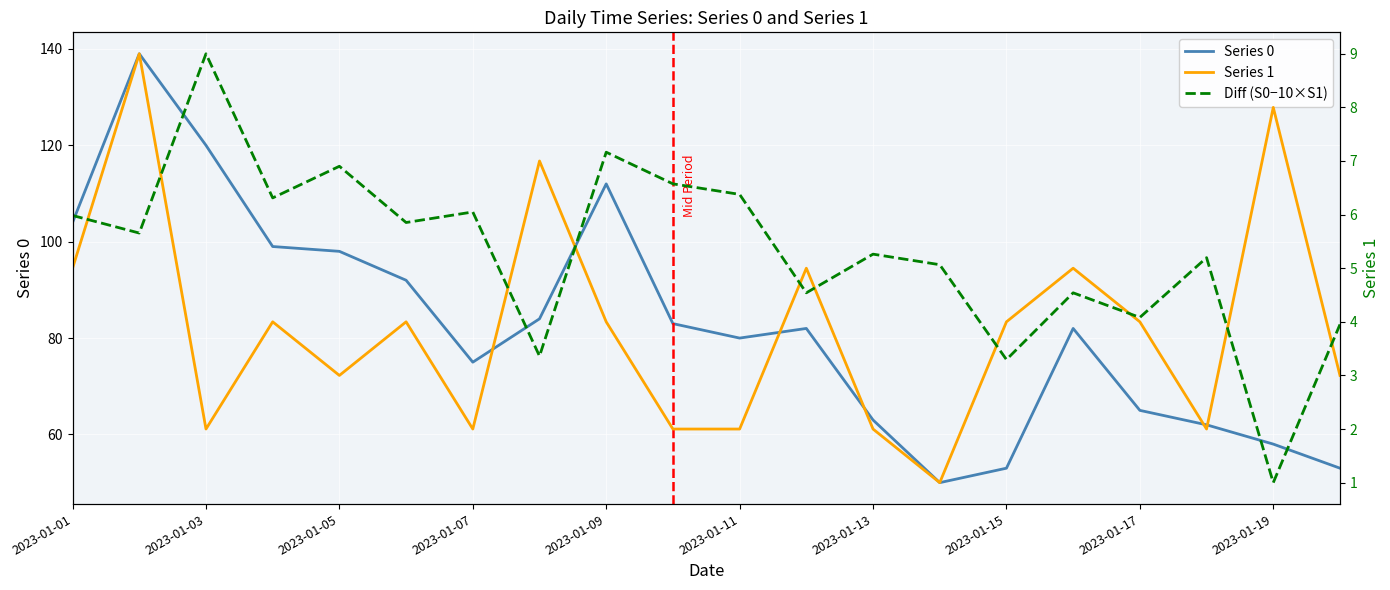

True or false: Series 0 and Diff (S0−10×S1) intersect in this chart.

False